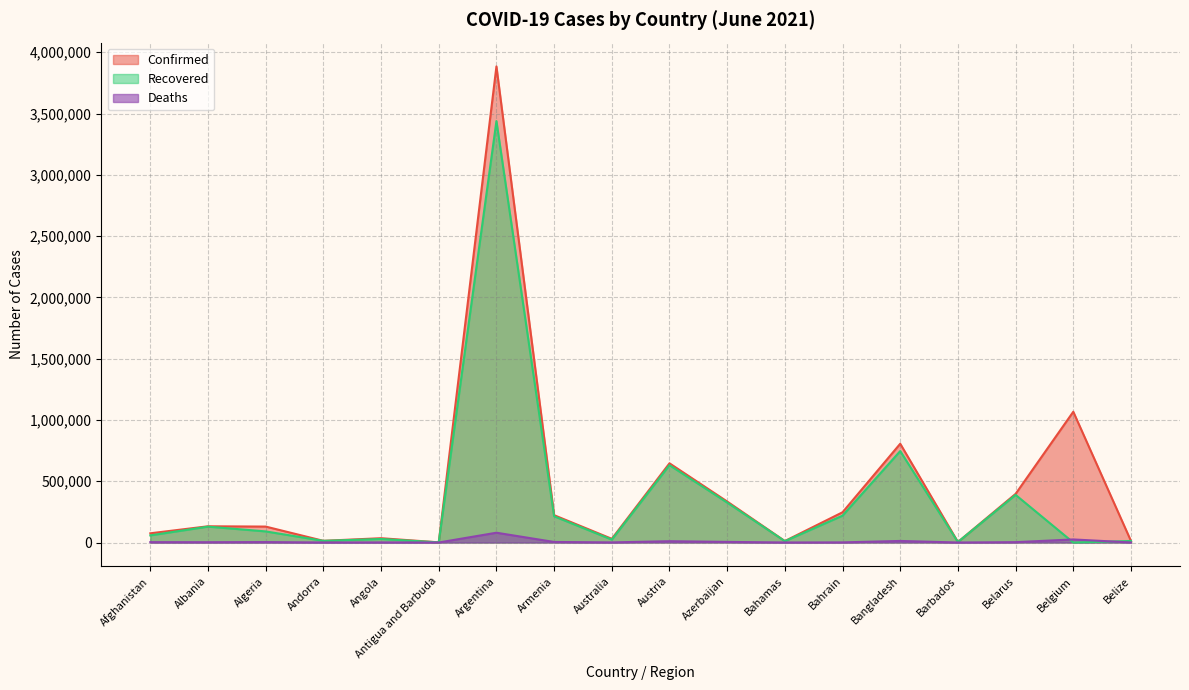

The Deaths series shows 2451 at Albania. True or false?

True